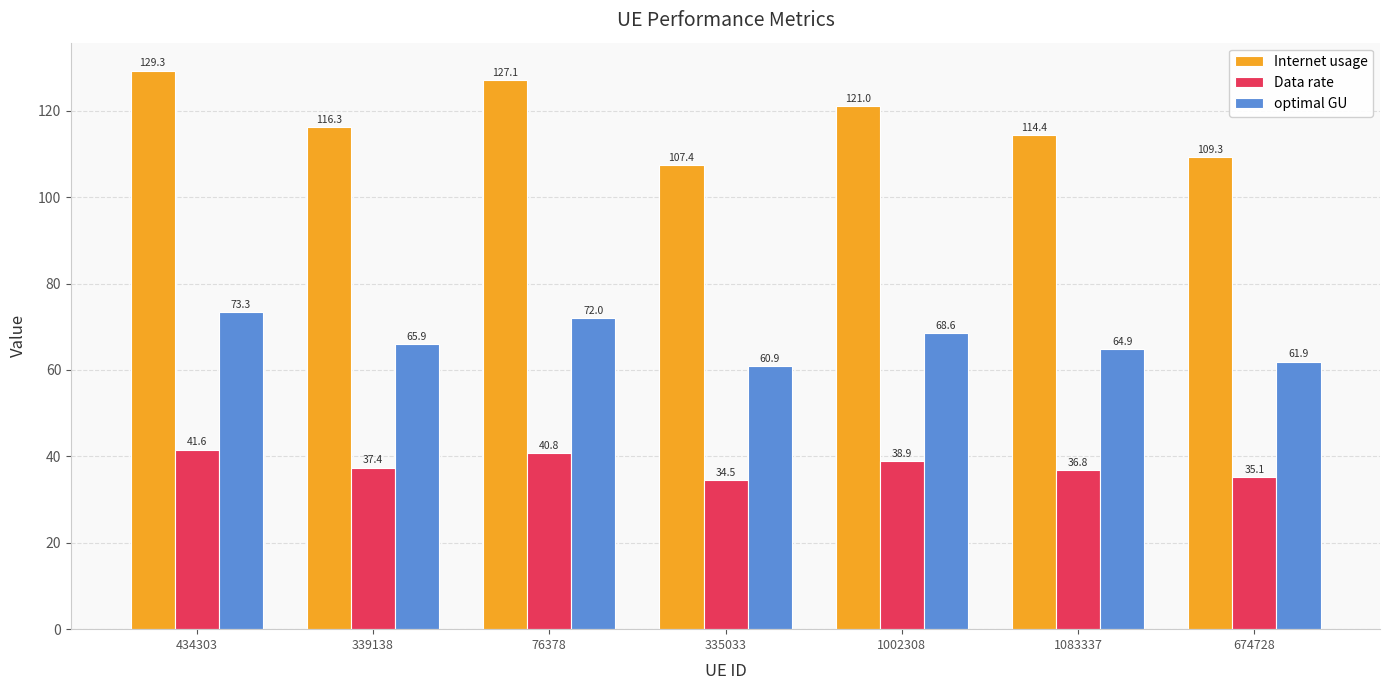

What is the total value across all series at 434303?

244.2